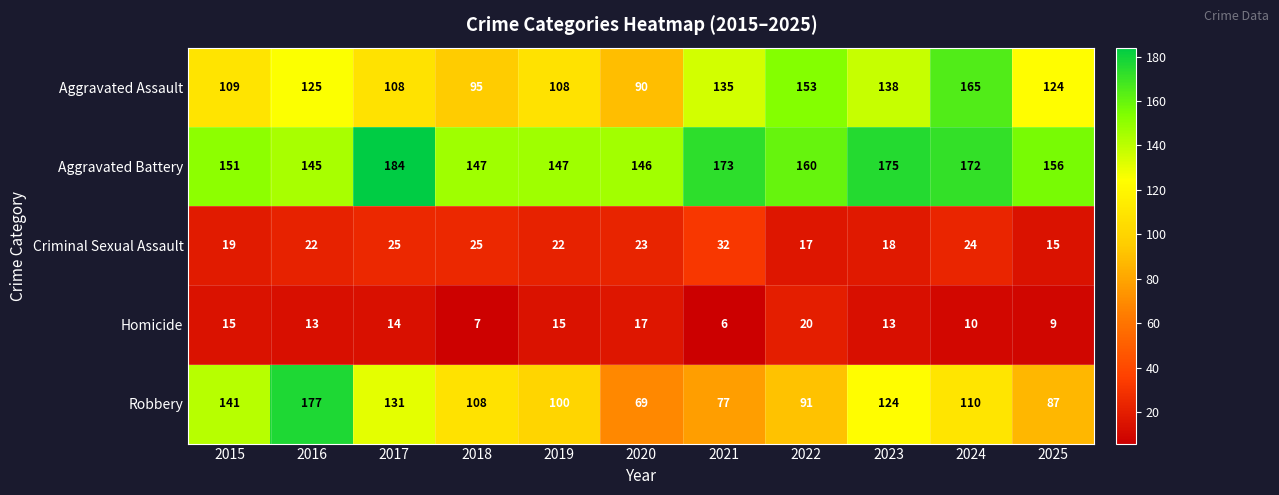

True or false: Aggravated Battery has a value of 72 at 2021.

False